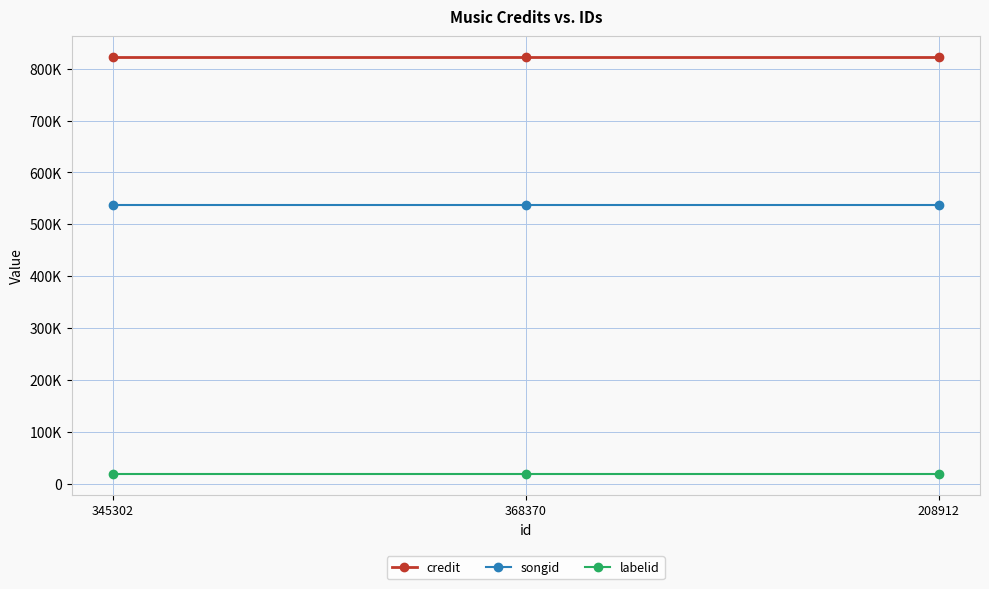

Rank the series by their average value, from highest to lowest.

credit, songid, labelid